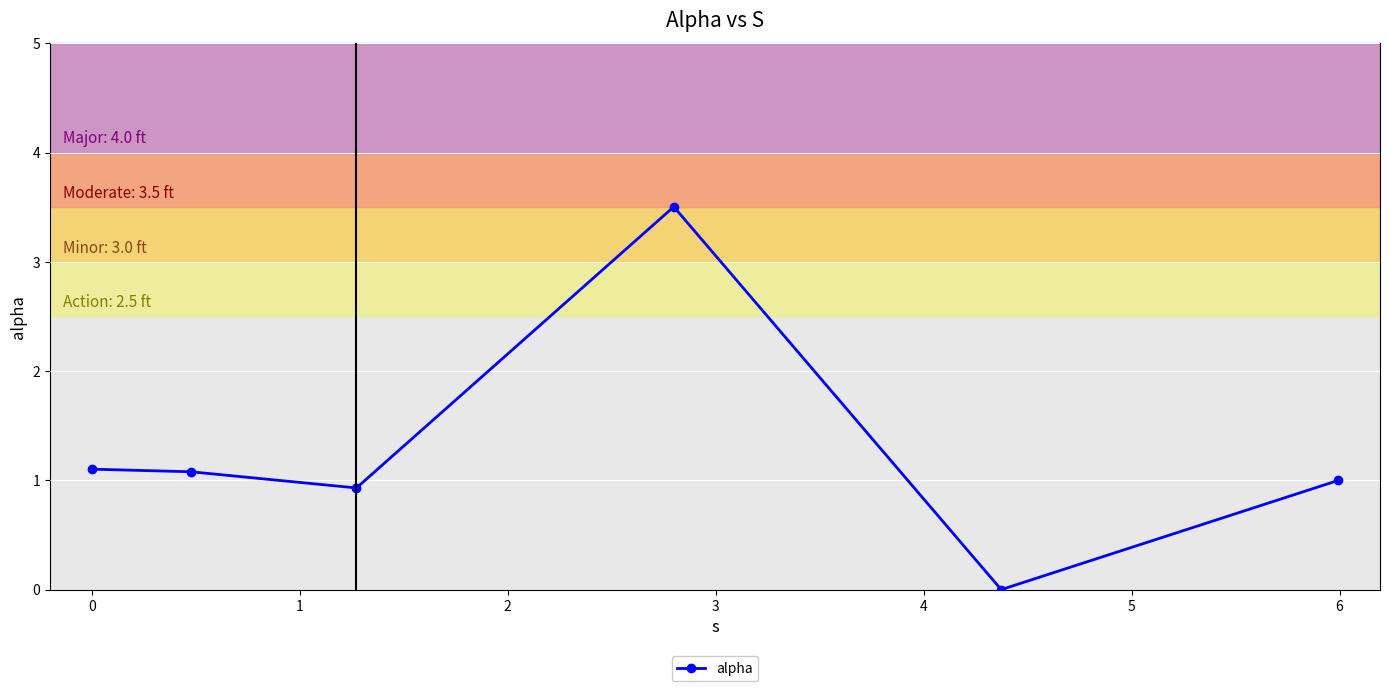

What is the maximum value shown in the chart?

3.5